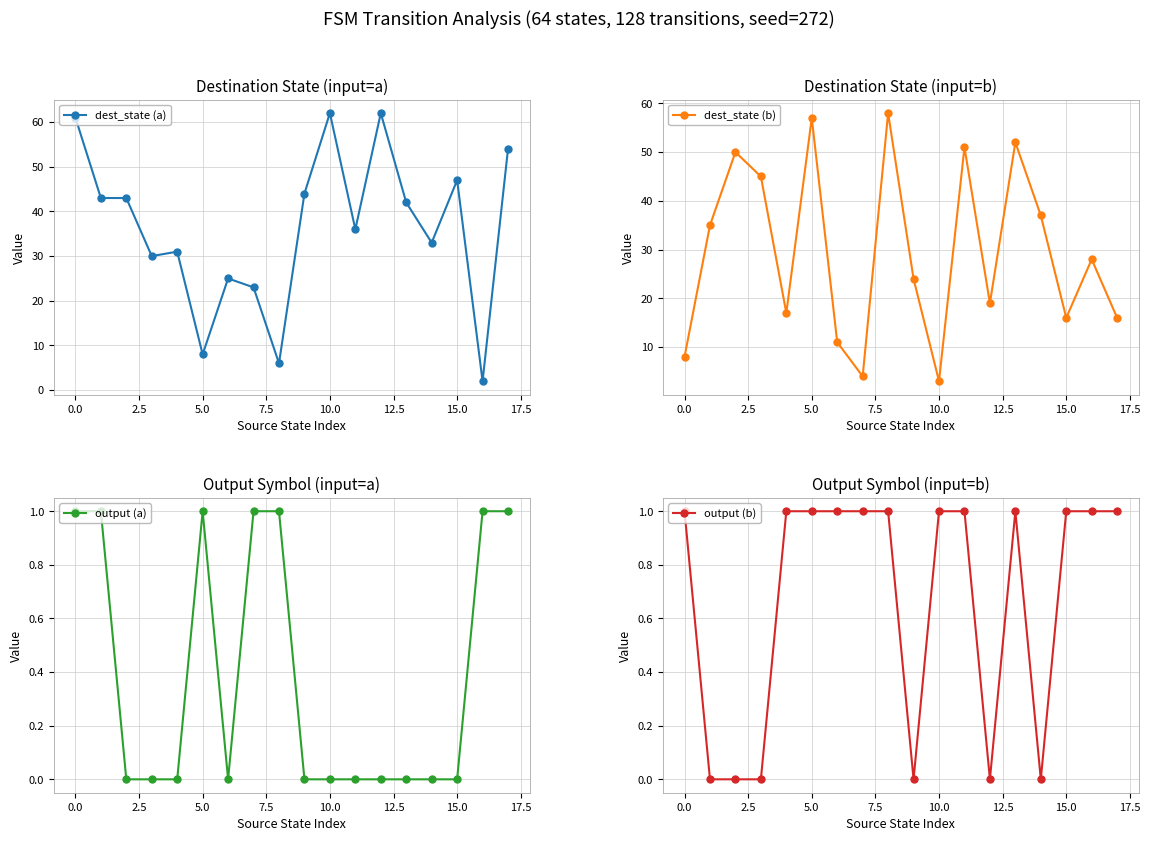

In dest_state (b), how many points are higher than both neighbors (excluding endpoints)?

6